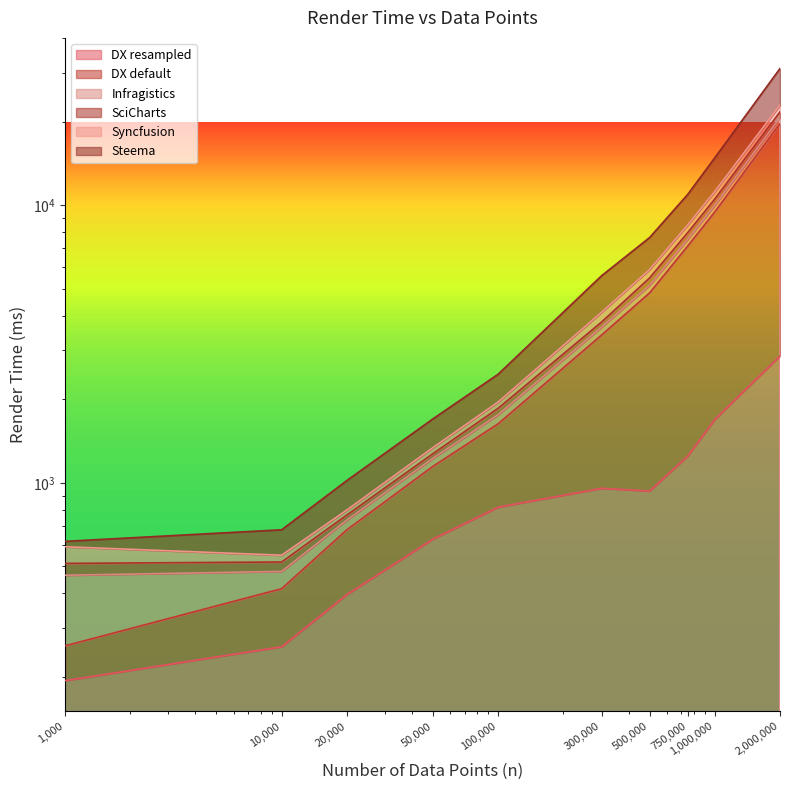

At which label does Syncfusion reach its peak?

2000000